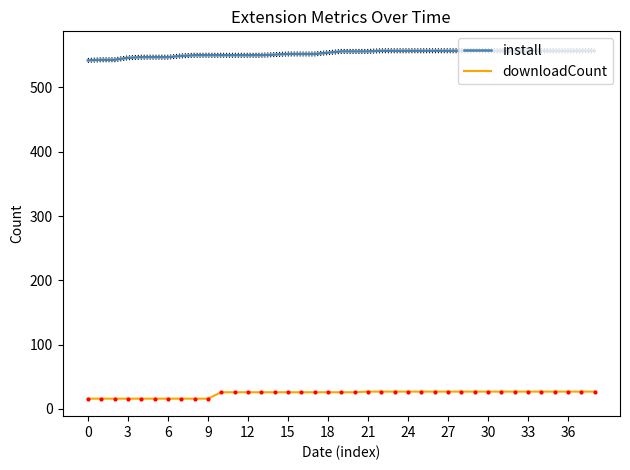

Rank the series by their average value, from lowest to highest.

downloadCount, install